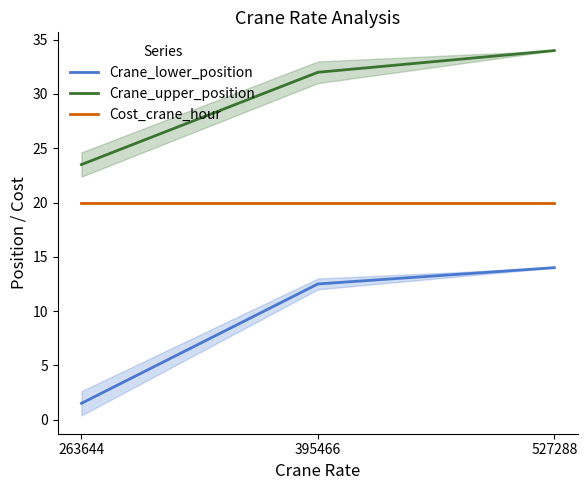

True or false: Crane_upper_position has a value of 23.5 at 263644.

True